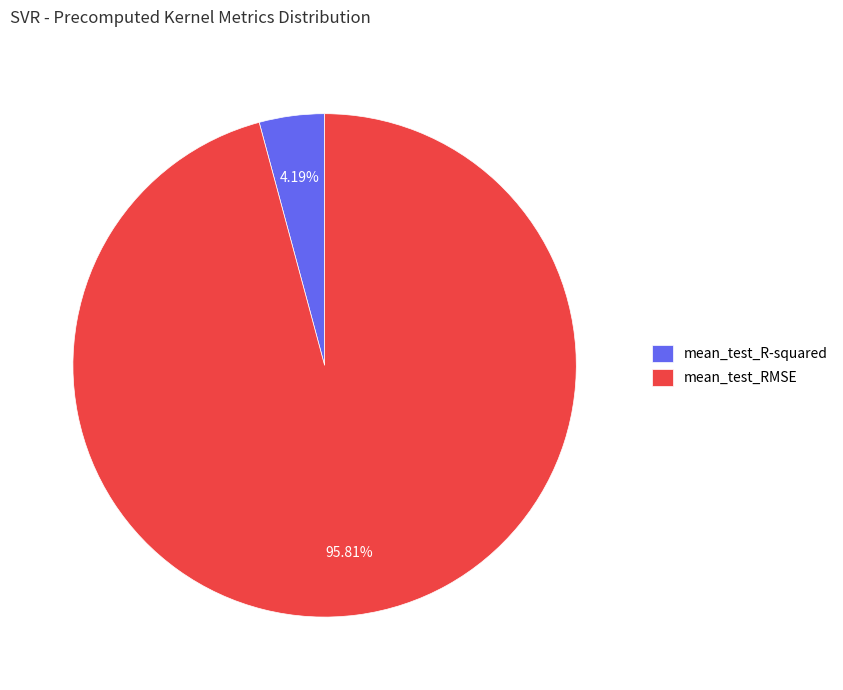

Which category has the smallest portion of the pie?

mean_test_R-squared